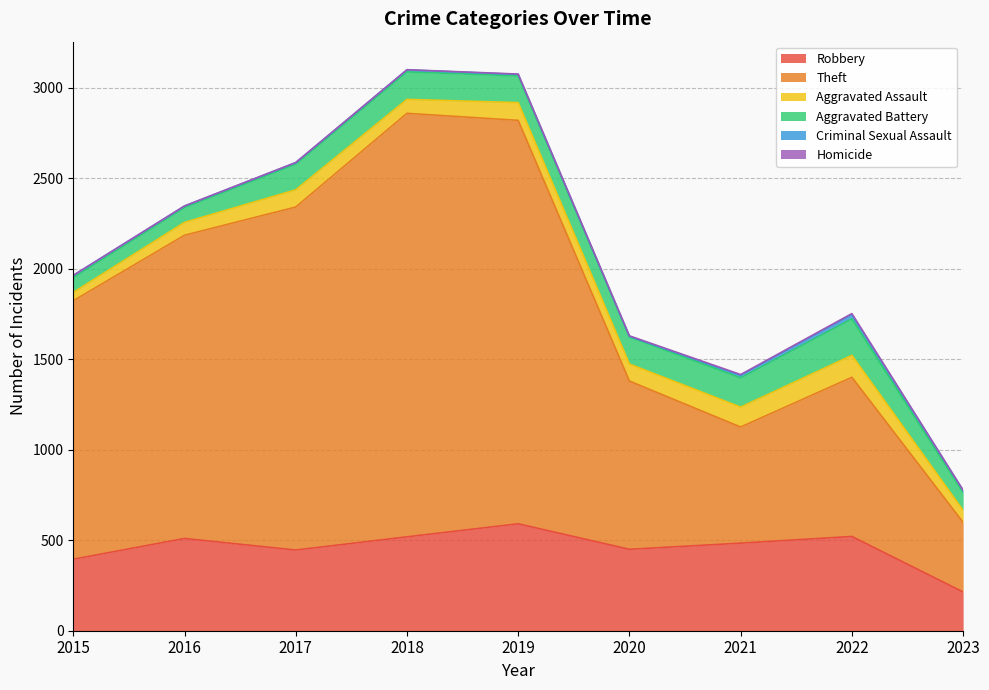

True or false: Aggravated Assault and Homicide intersect in this chart.

False